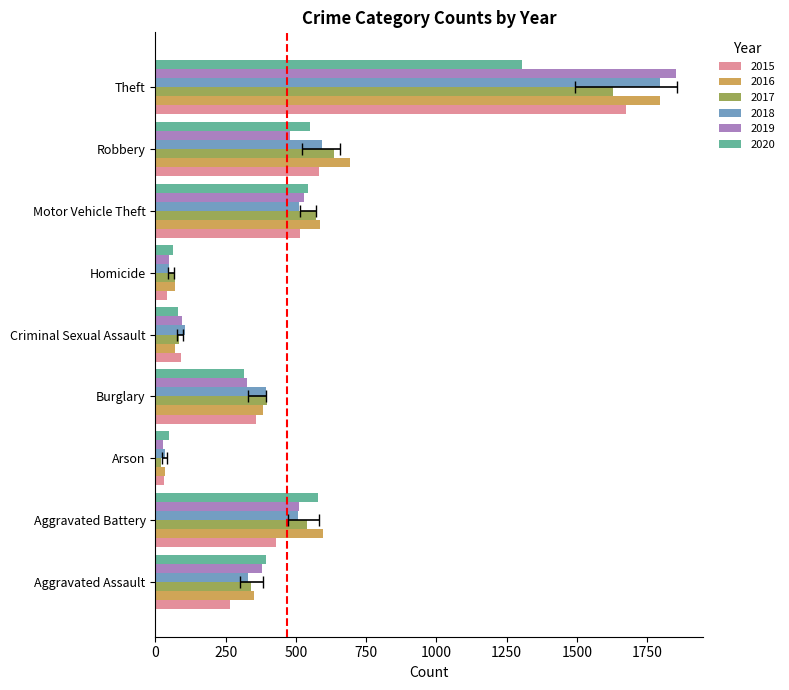

The 2017 series shows 97 at Burglary. True or false?

False